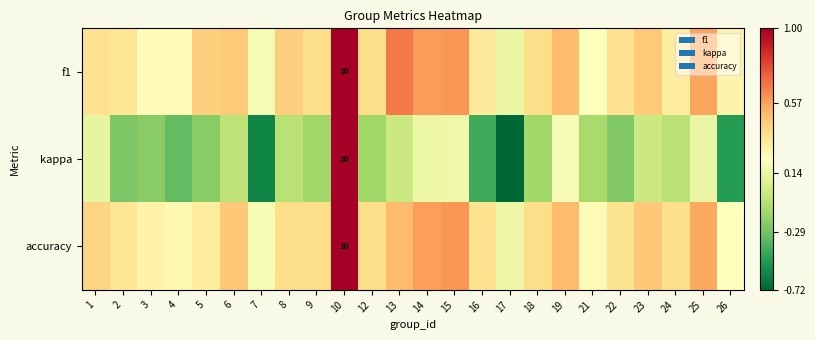

Which label corresponds to the largest value in the chart?

10